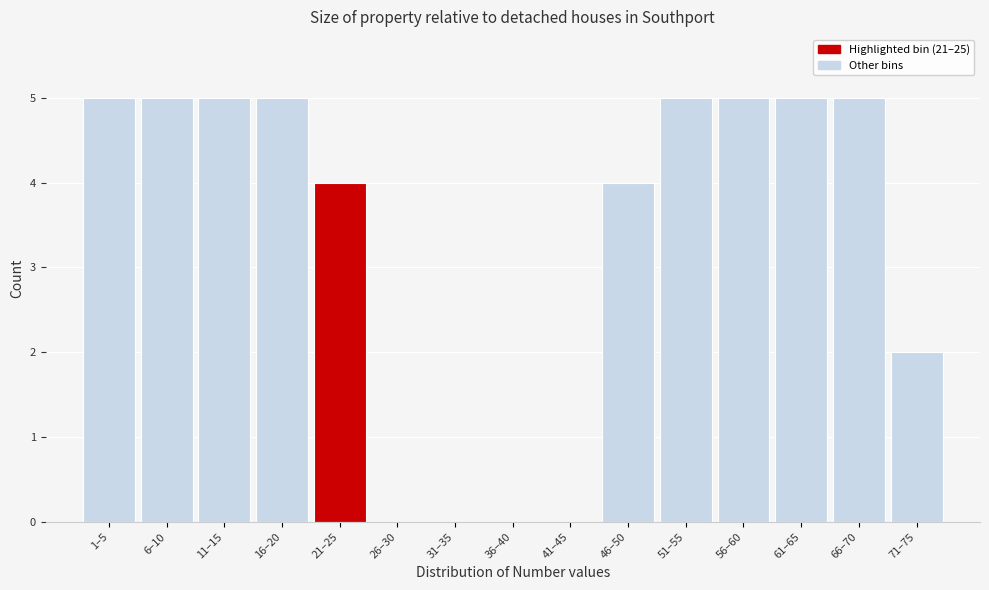

Reading left to right, transcribe all the data shown in this chart.

1–5=5	6–10=5	11–15=5	16–20=5	21–25=4	26–30=0	31–35=0	36–40=0	41–45=0	46–50=4	51–55=5	56–60=5	61–65=5	66–70=5	71–75=2